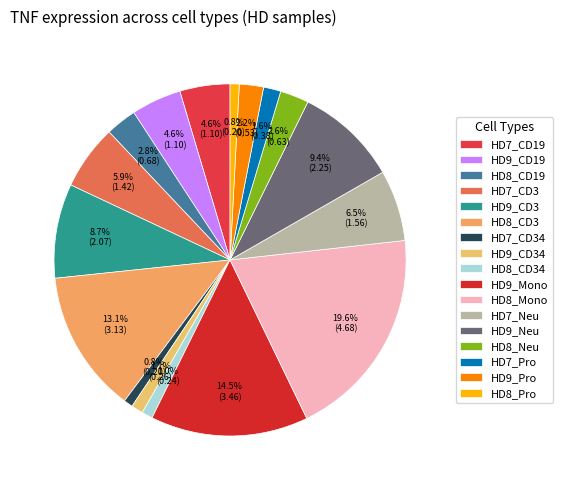

What portion of the pie excludes HD9_CD19?

95.4%